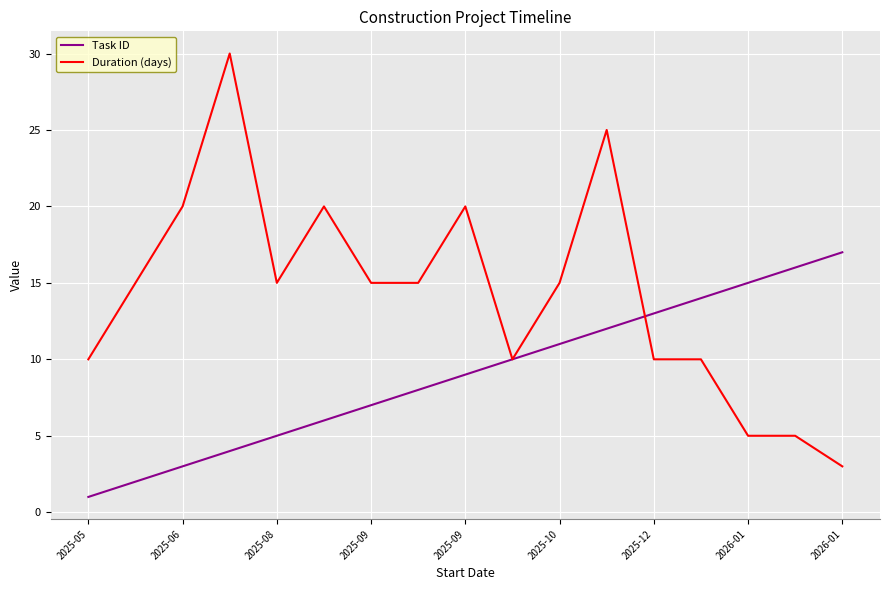

What is the average value of the Duration (days) series?

14